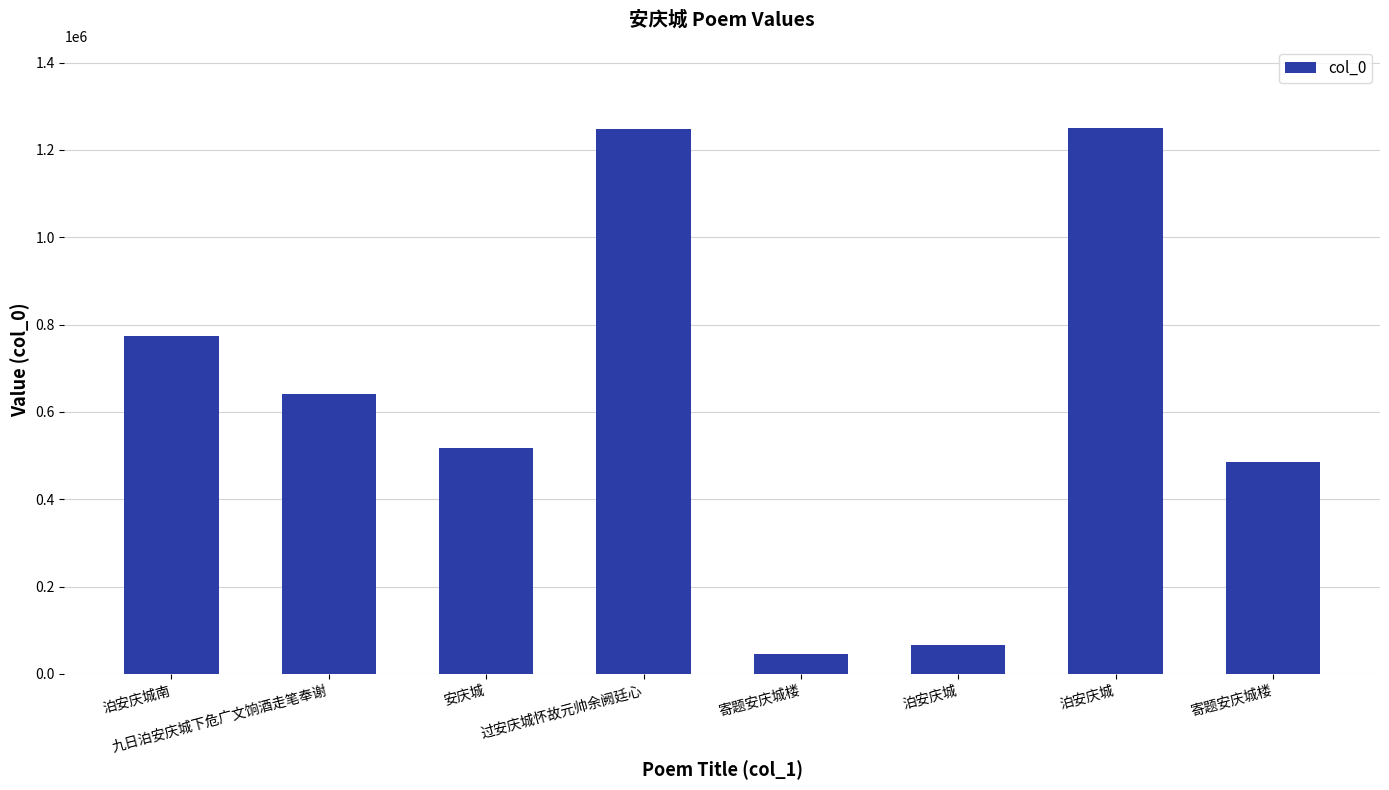

Where is the data nearest to the value 648346?

九日泊安庆城下危广文饷酒走笔奉谢